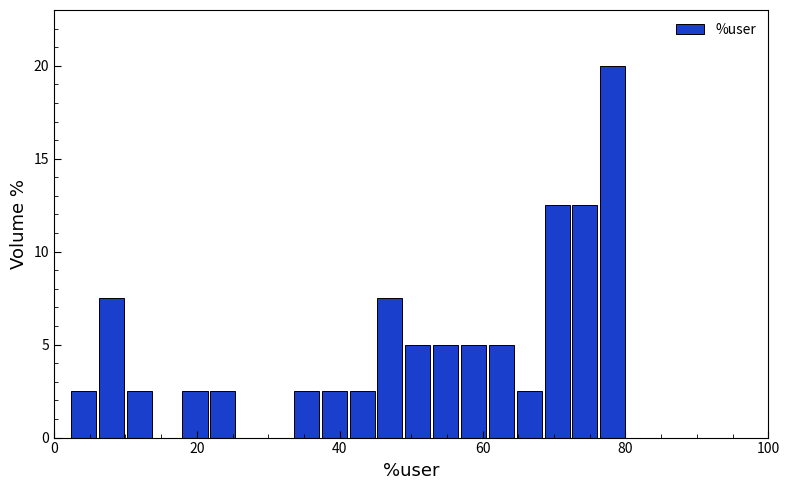

Read against the x-axis, roughly where is the centre of the tallest bar?

78